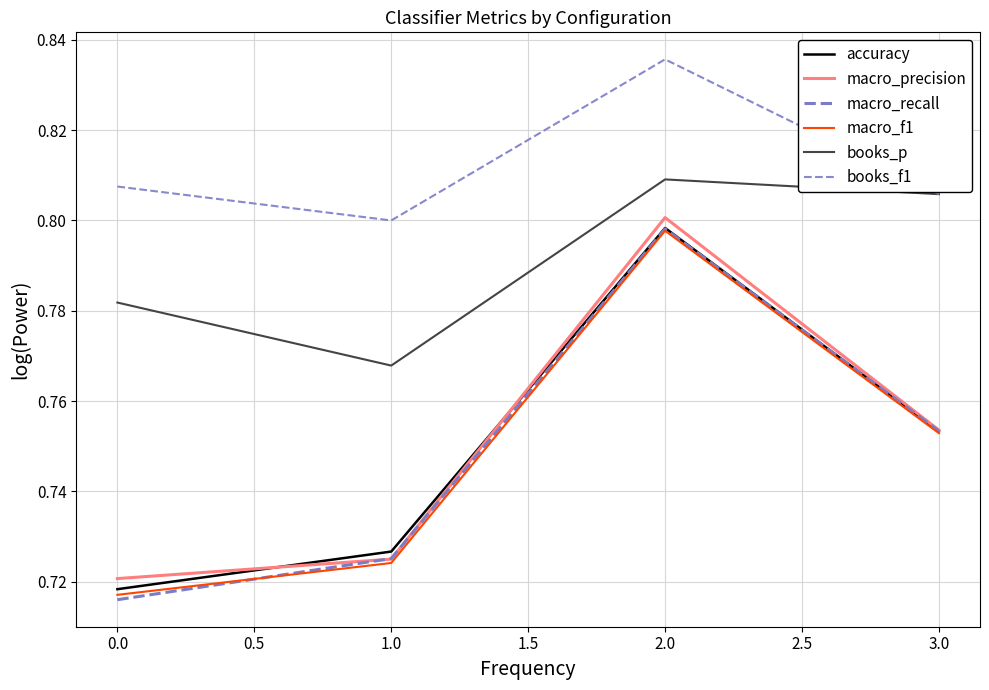

After their last crossing, which series has the higher values: macro_recall or macro_f1?

macro_recall